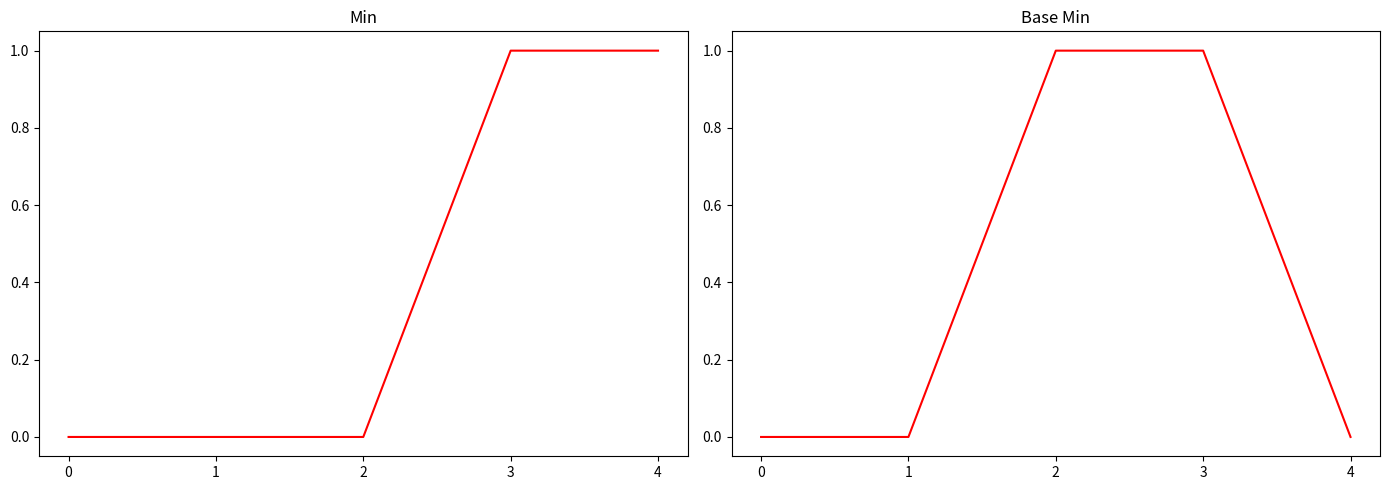

Between 3 and 4, which series saw the biggest shift?

Base Min